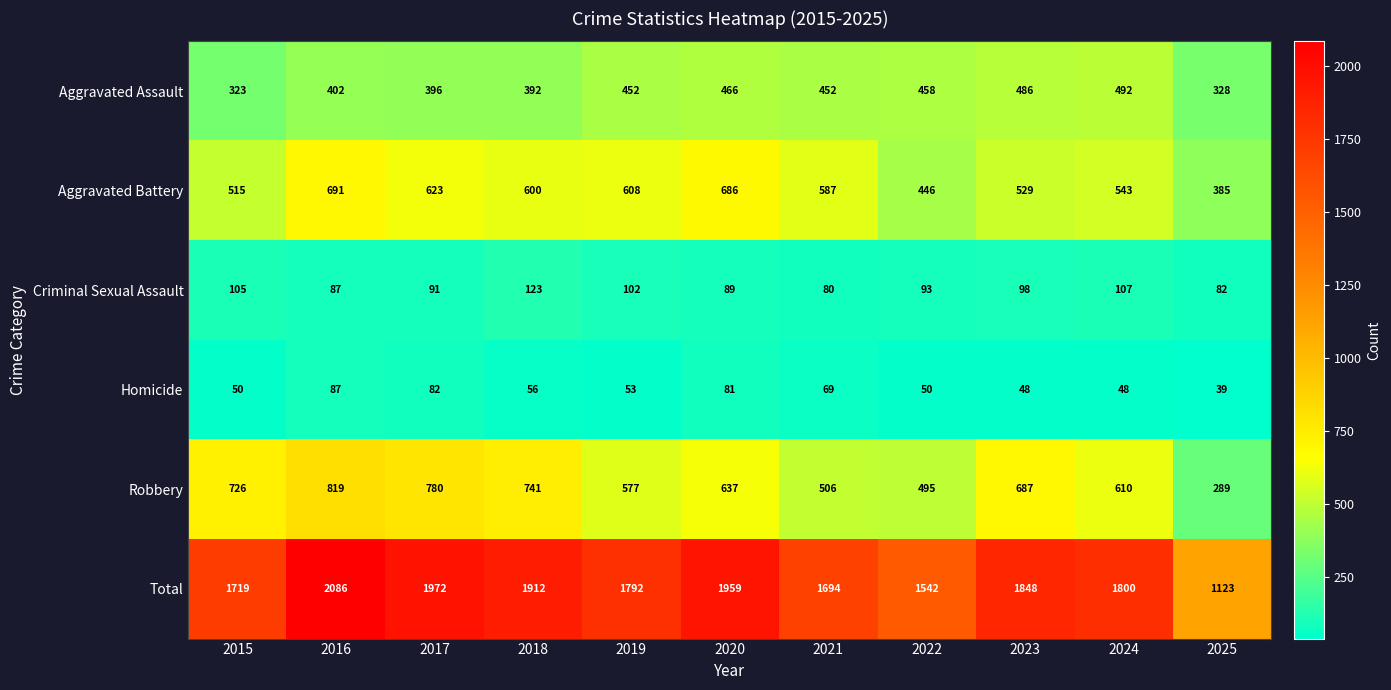

At 2022, list the series in order from smallest to largest.

Homicide, Criminal Sexual Assault, Aggravated Battery, Aggravated Assault, Robbery, Total